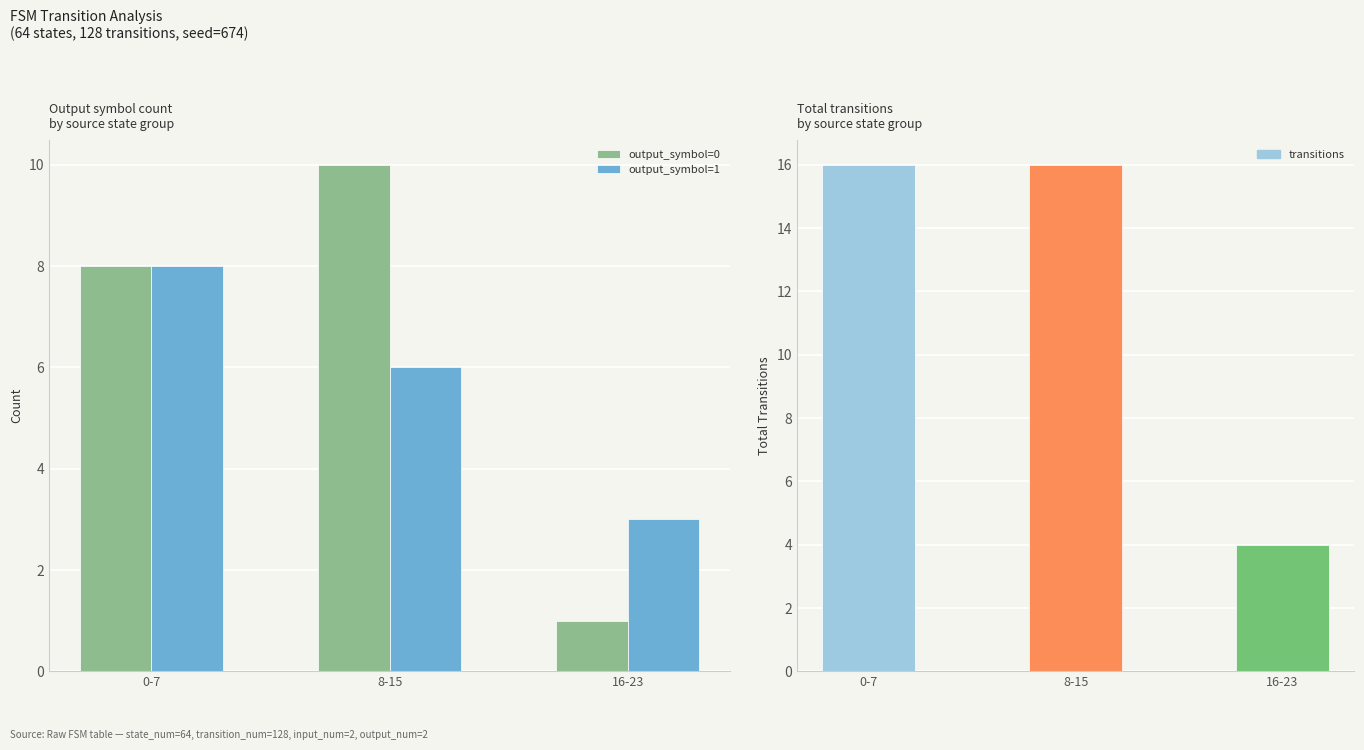

The value of transitions at 0-7 is 16. True or false?

True